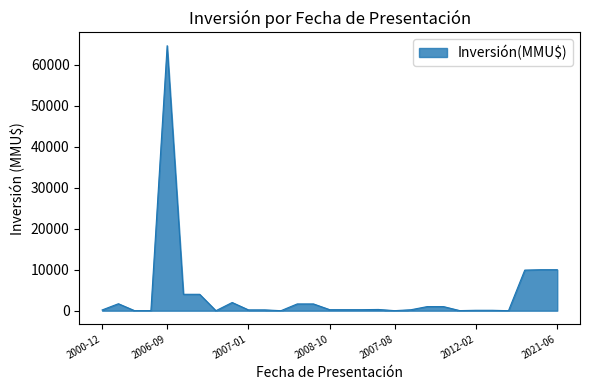

What is the difference between the maximum and minimum values?

64655